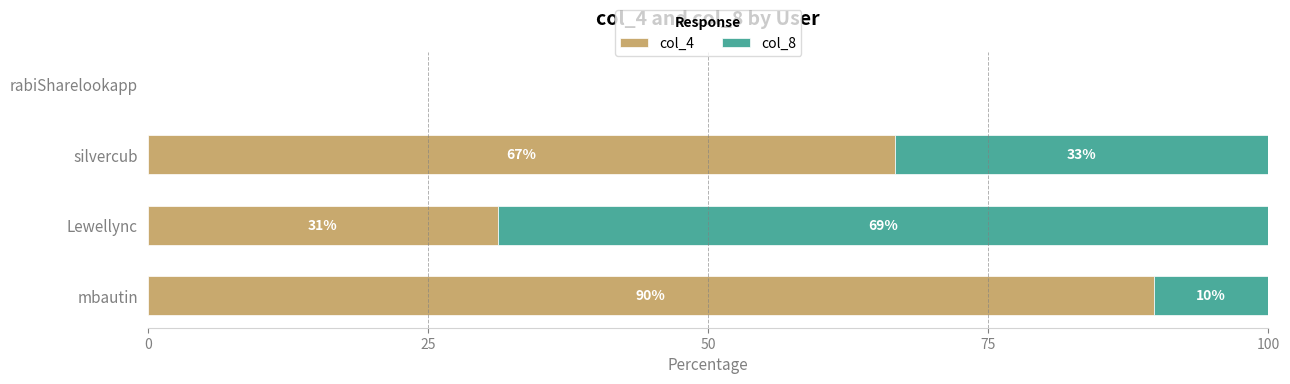

What is the total value across all series at mbautin?

100.0